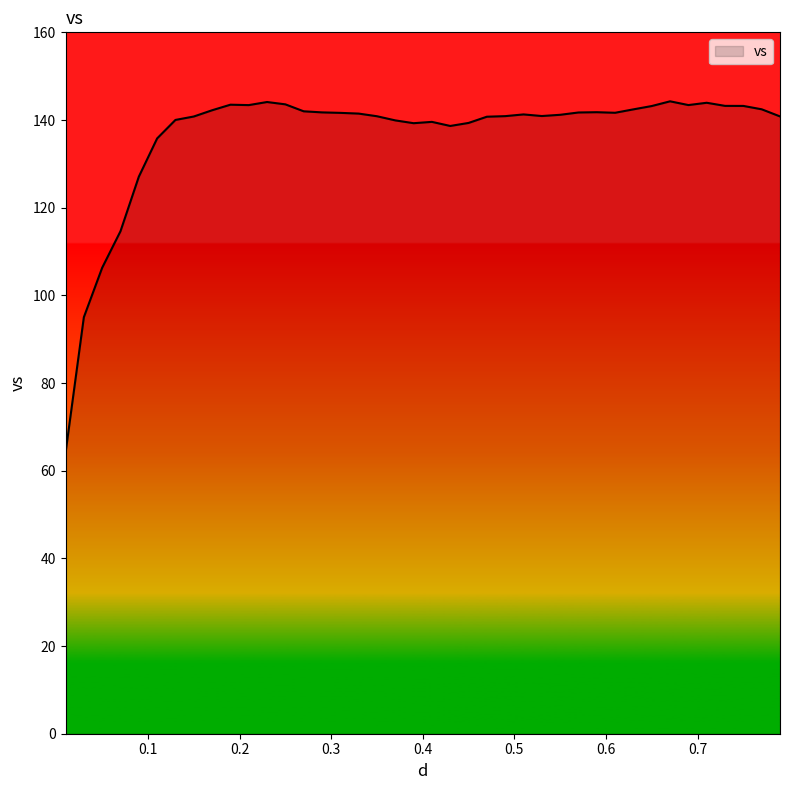

What is the minimum value shown in the chart?

64.0